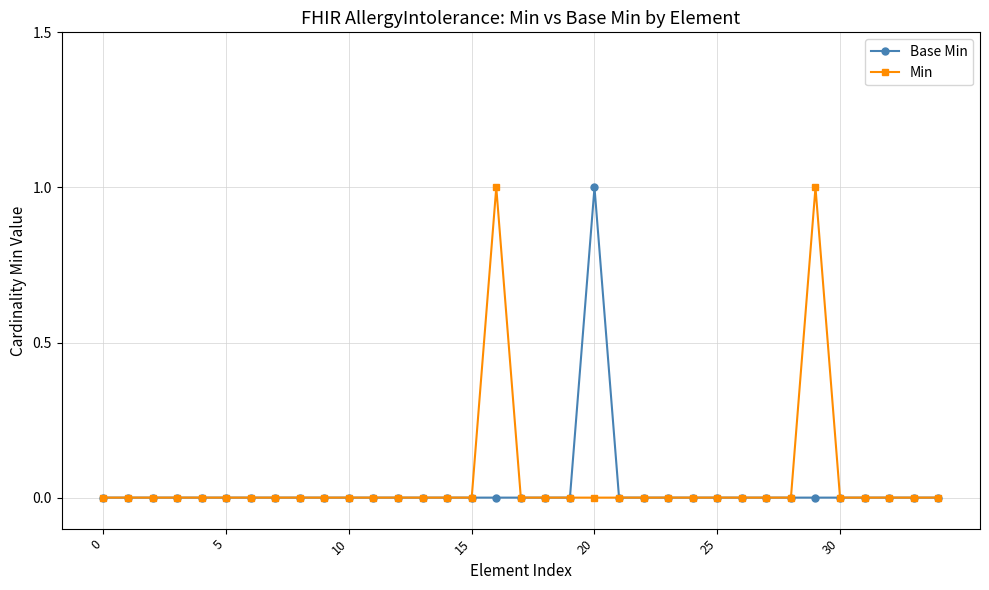

True or false: Min has more than 1 points higher than both neighbors.

True